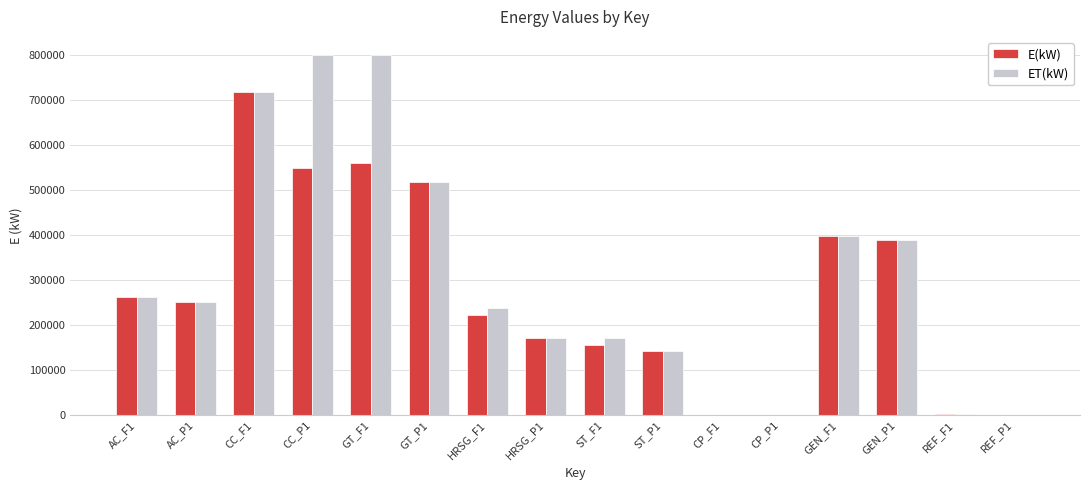

The value of ET(kW) at GT_P1 is 110257.3. True or false?

False